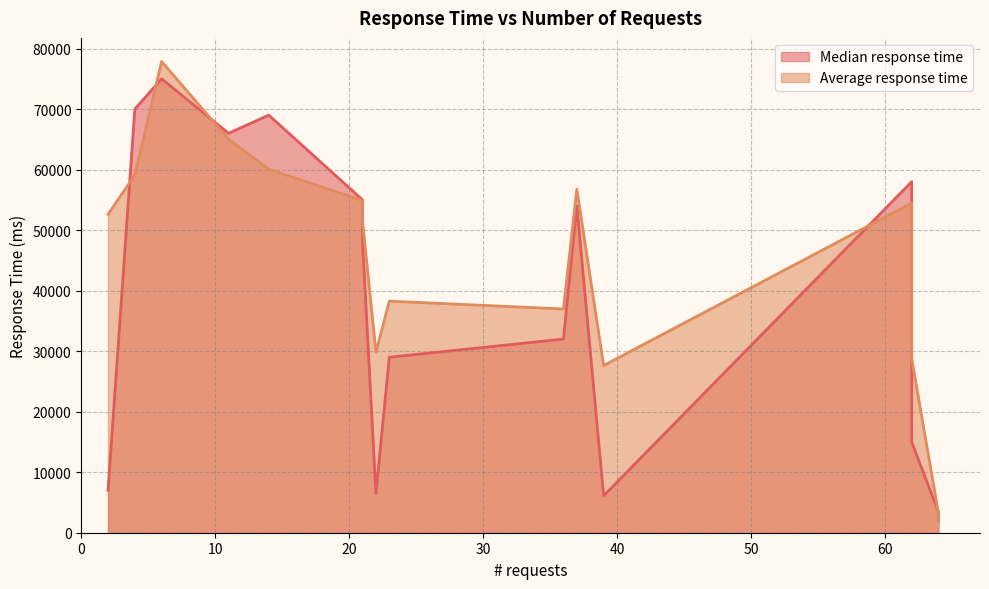

At which category is the sum across all series the highest?

6